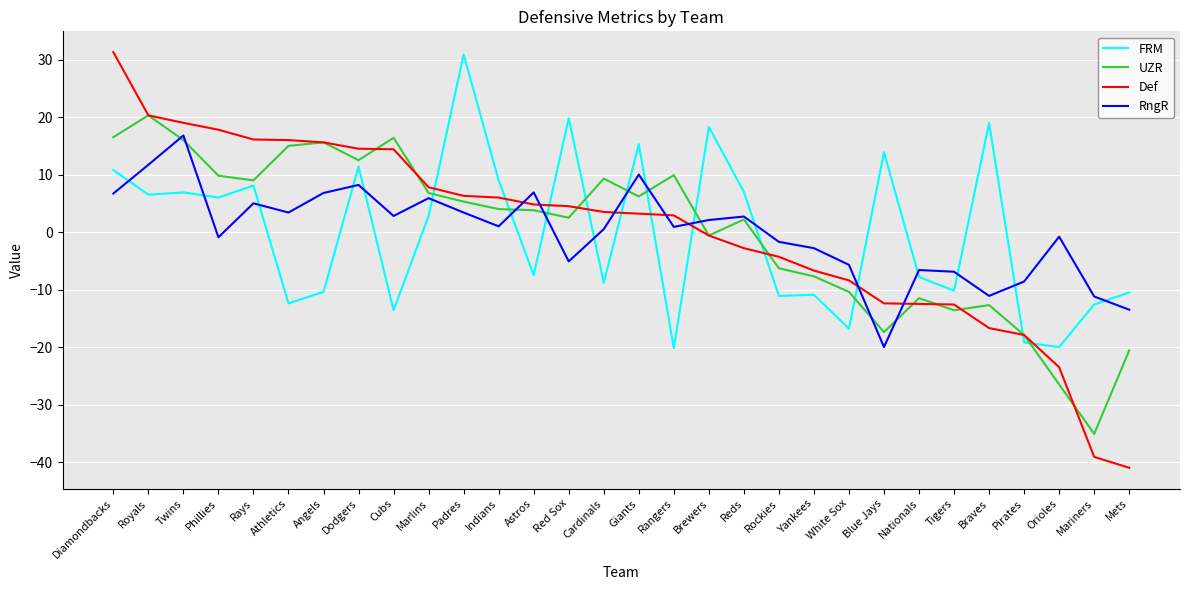

Where do FRM and UZR first cross each other?

Marlins and Padres